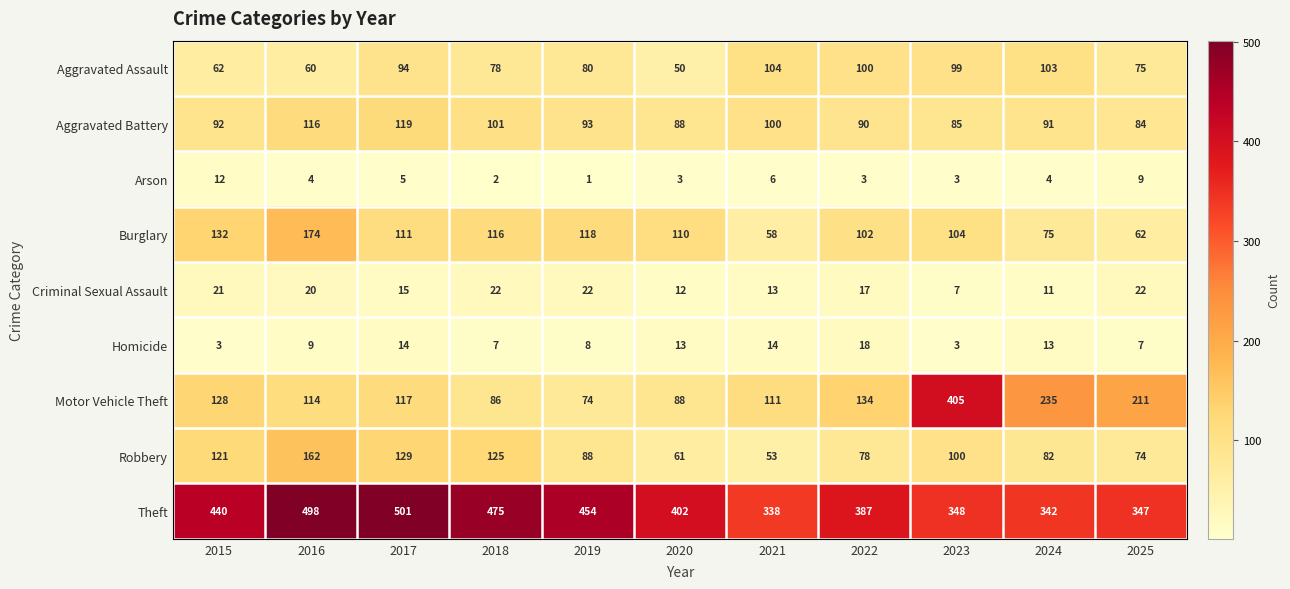

Which category has the highest value across all series?

2017